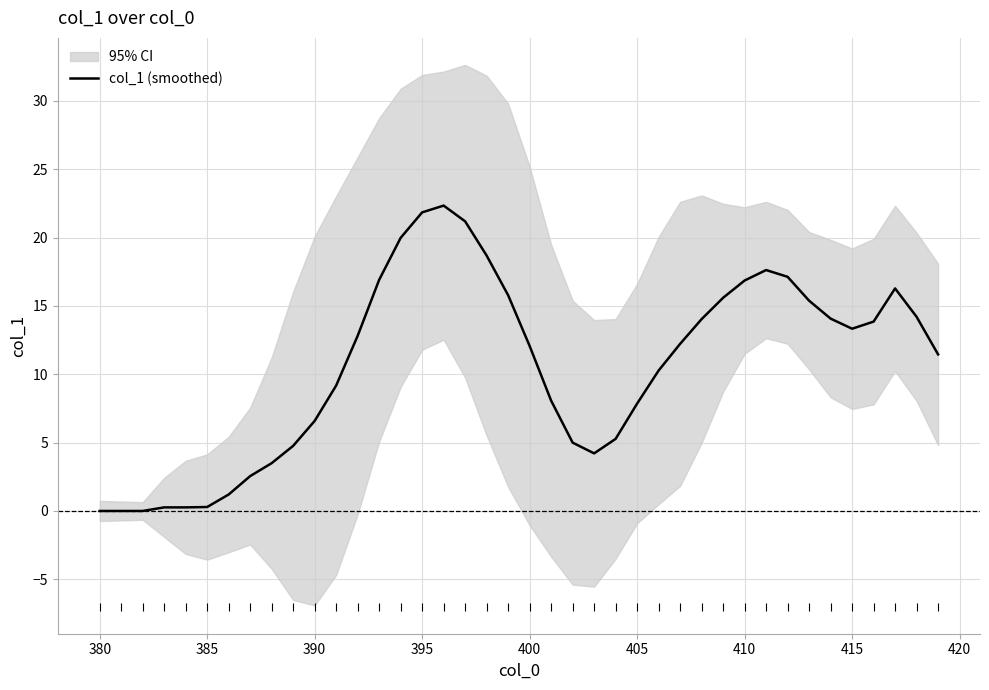

True or false: col_1 (smoothed) has a value of -12.7 at 380.

False